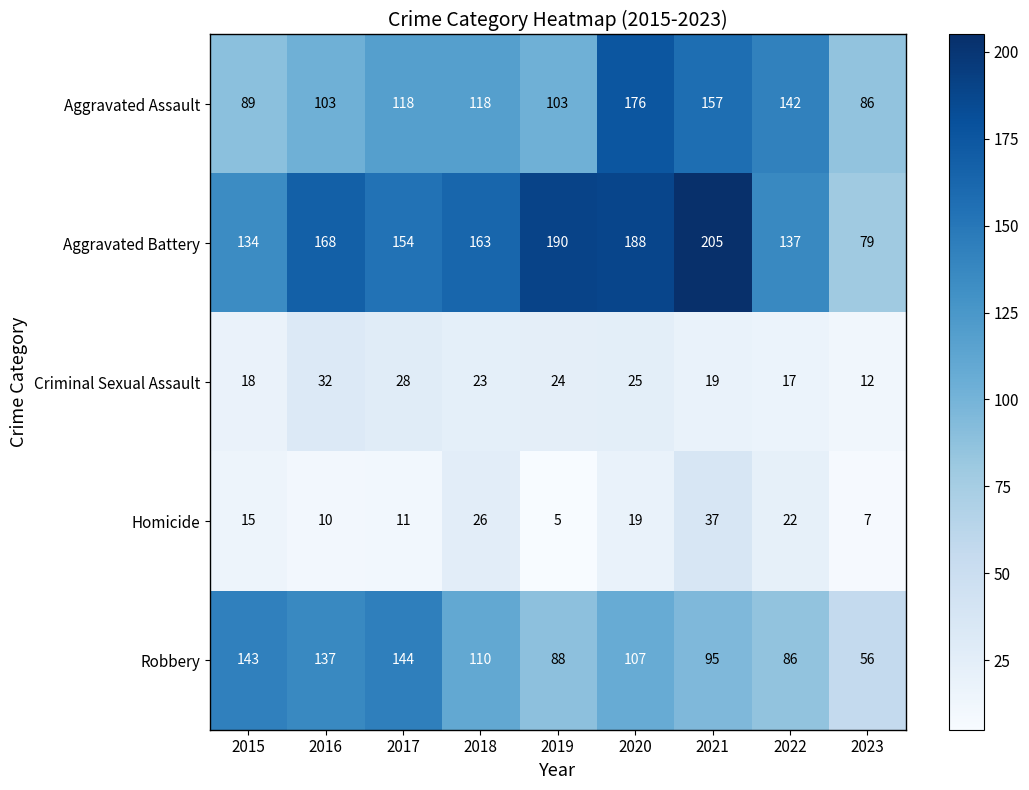

What is the average value of the Homicide series?

17